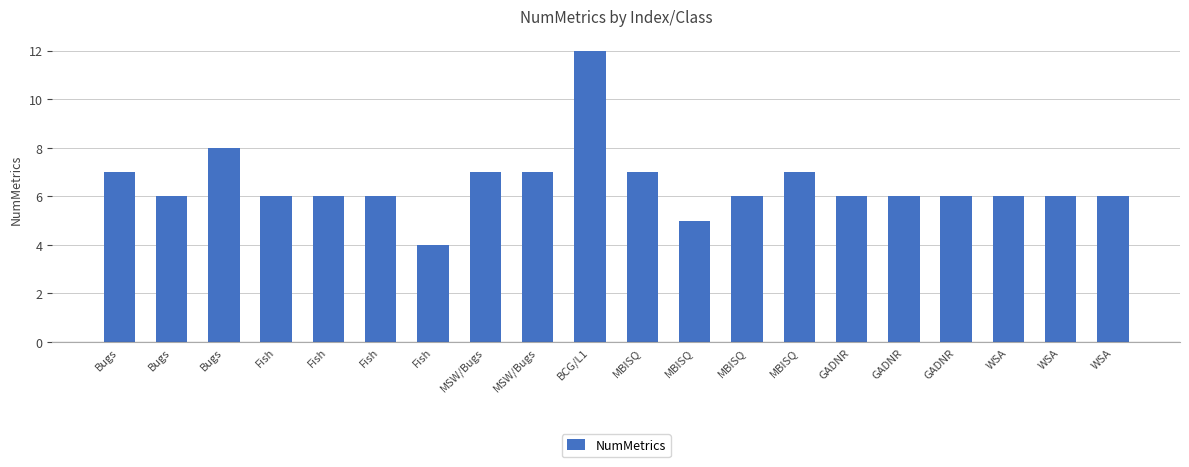

Count the number of data series in this chart.

1